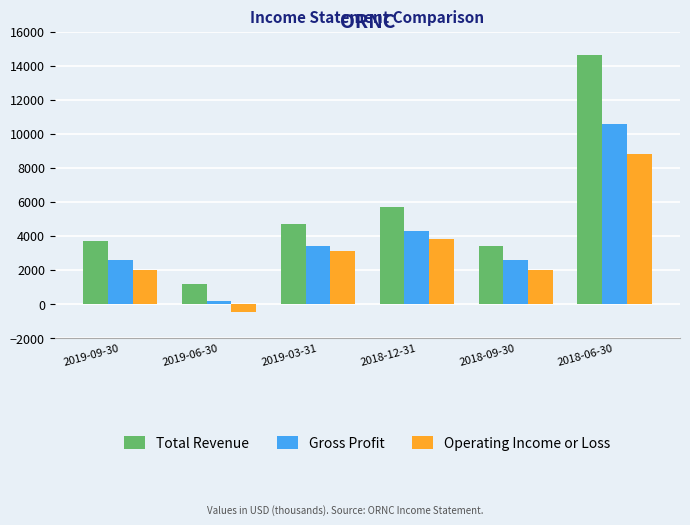

List the series in order of their overall mean, lowest first.

Operating Income or Loss, Gross Profit, Total Revenue